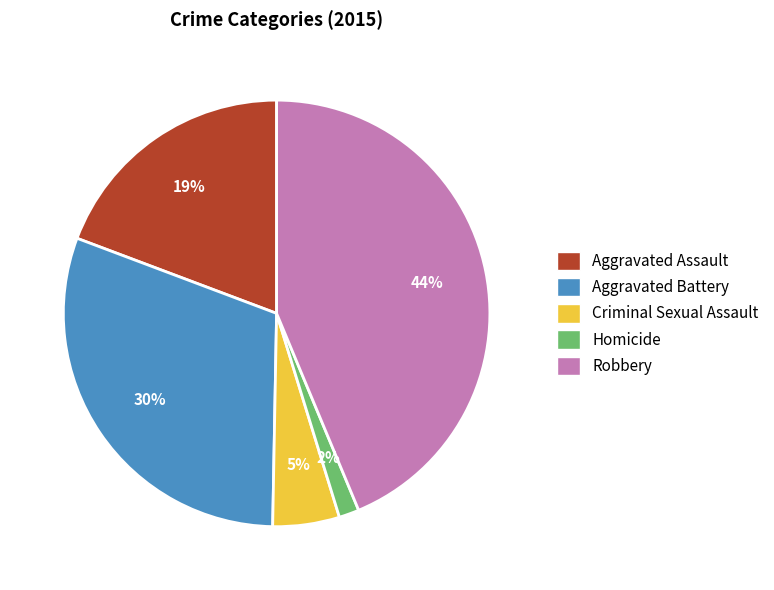

Which has a higher value, Robbery or Aggravated Battery?

Robbery